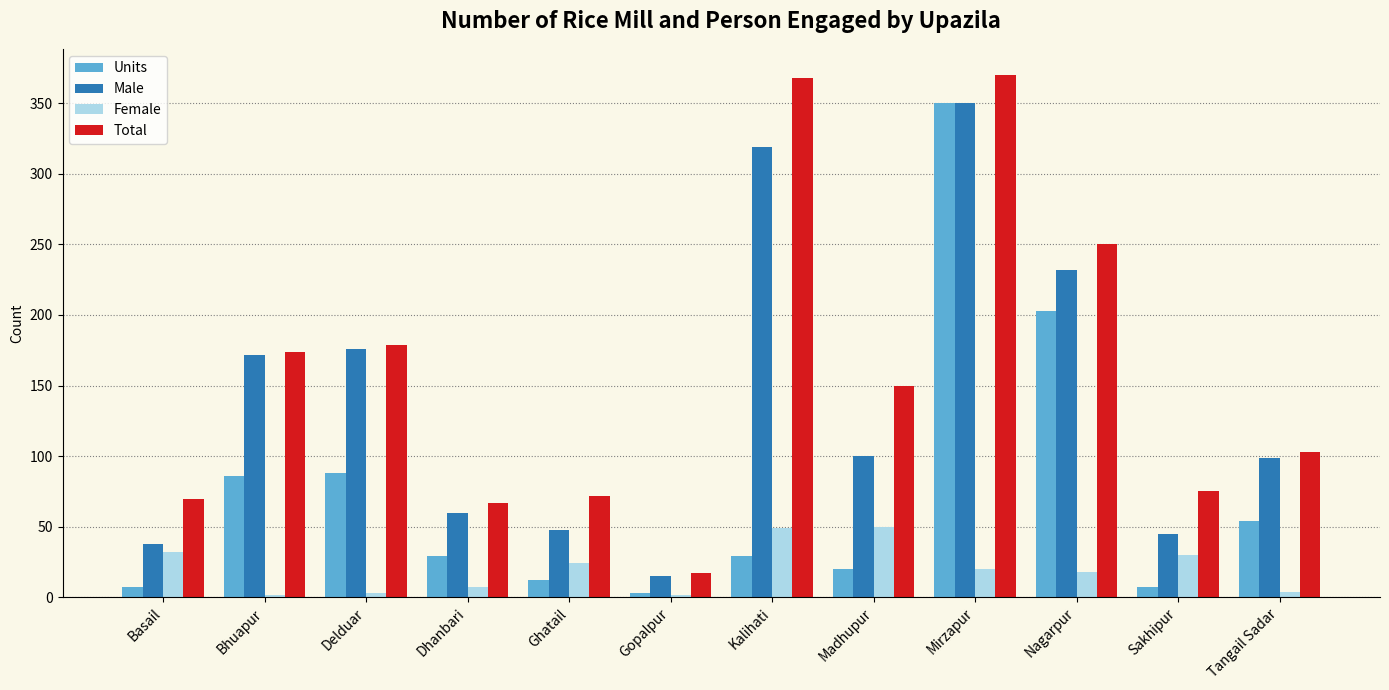

Count the number of data series in this chart.

4